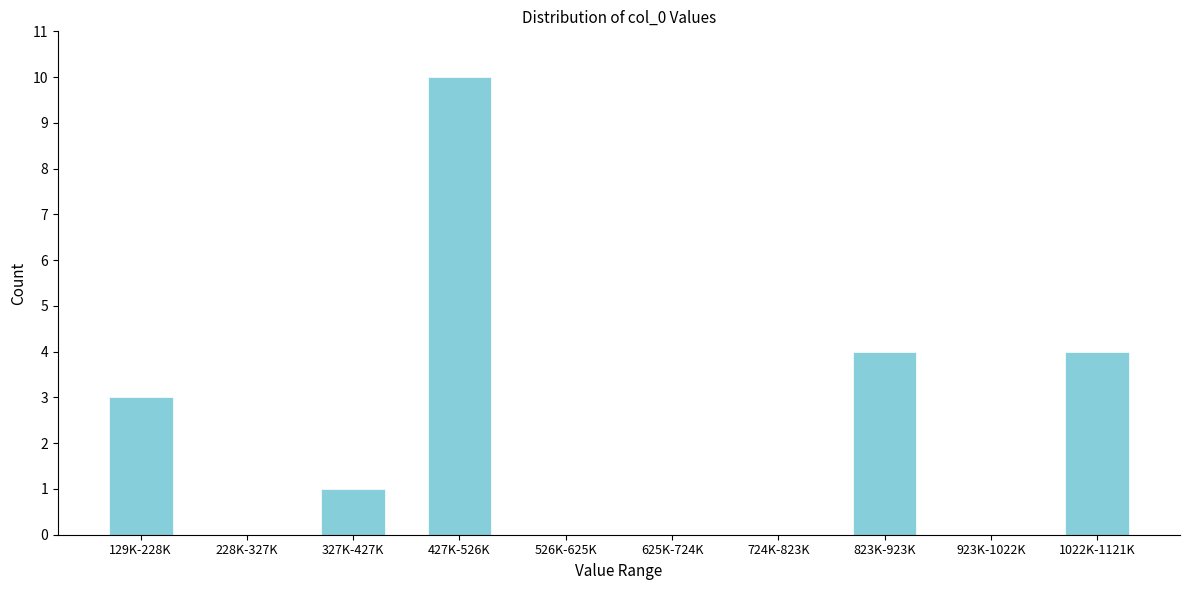

Reading right to left, transcribe all the data shown in this chart.

1022K-1121K=4	923K-1022K=0	823K-923K=4	724K-823K=0	625K-724K=0	526K-625K=0	427K-526K=10	327K-427K=1	228K-327K=0	129K-228K=3